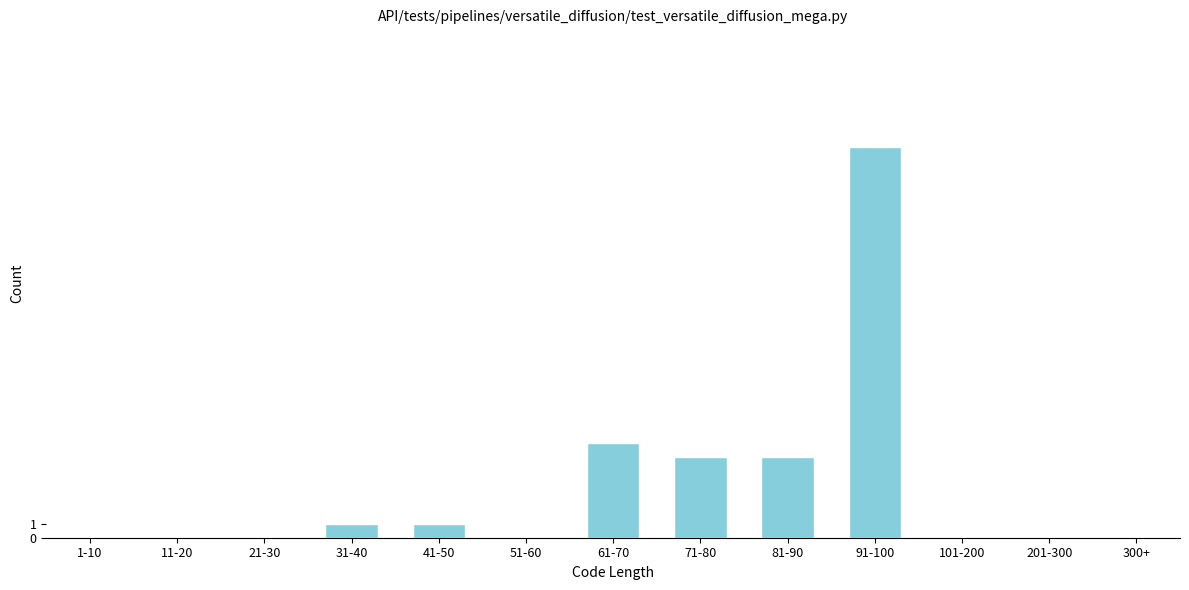

Reading left to right, list all the values displayed in this chart.

1-10=0	11-20=0	21-30=0	31-40=1	41-50=1	51-60=0	61-70=7	71-80=6	81-90=6	91-100=29	101-200=0	201-300=0	300+=0